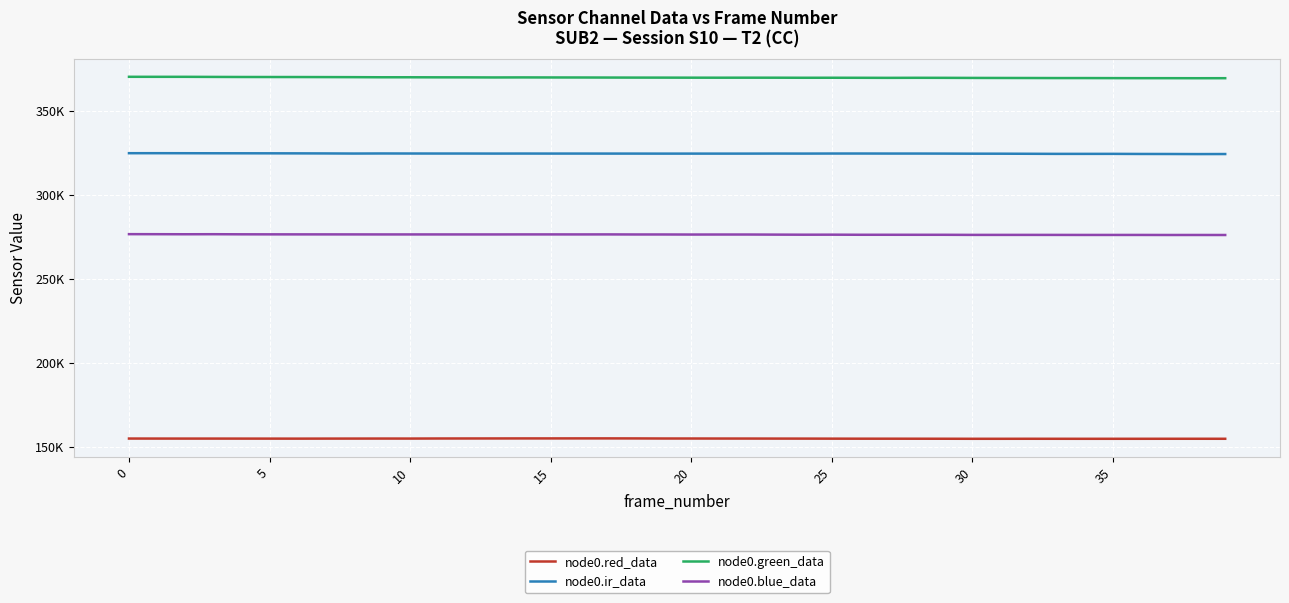

True or false: node0.red_data has more than 2 interior local peaks.

True